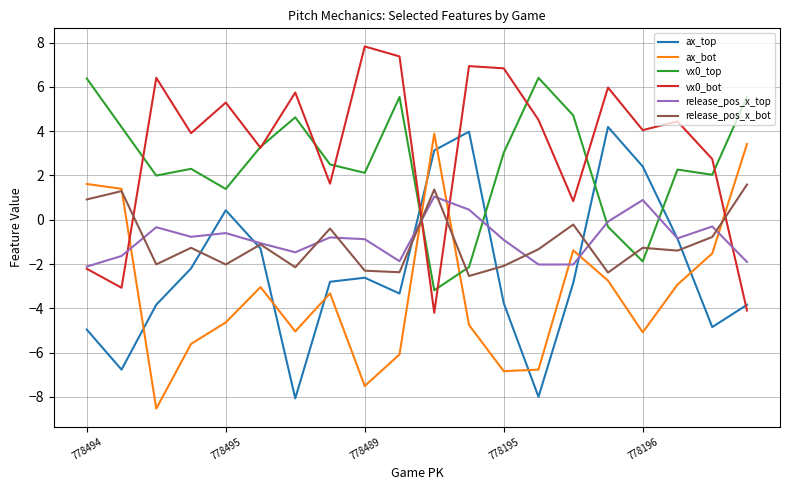

What is the maximum value shown in the chart?

7.8